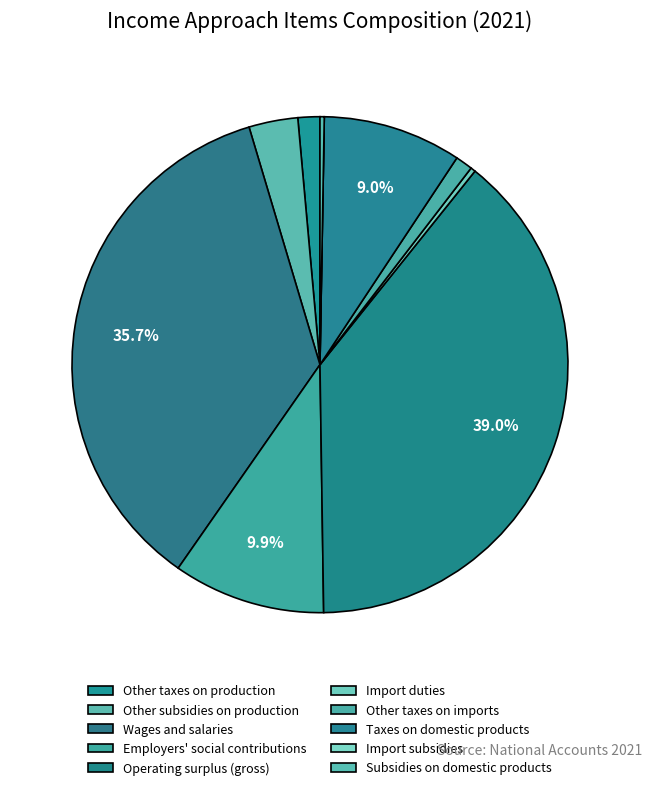

Count the number of slices in the pie.

10